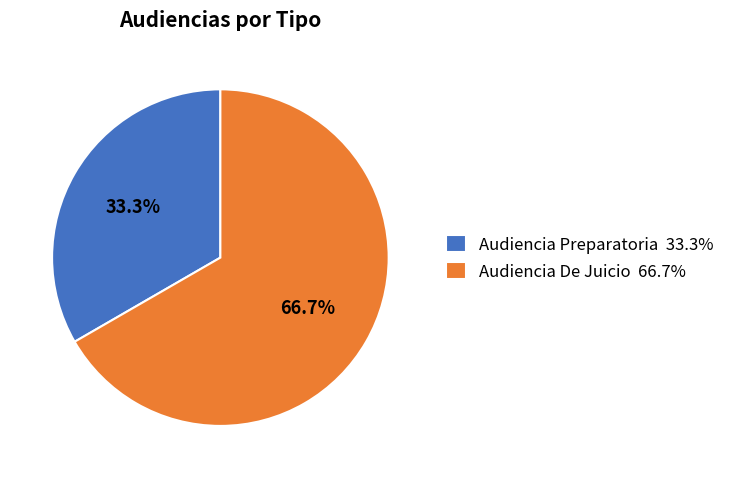

What is the ratio of the value at Audiencia De Juicio to the value at Audiencia Preparatoria?

2.0